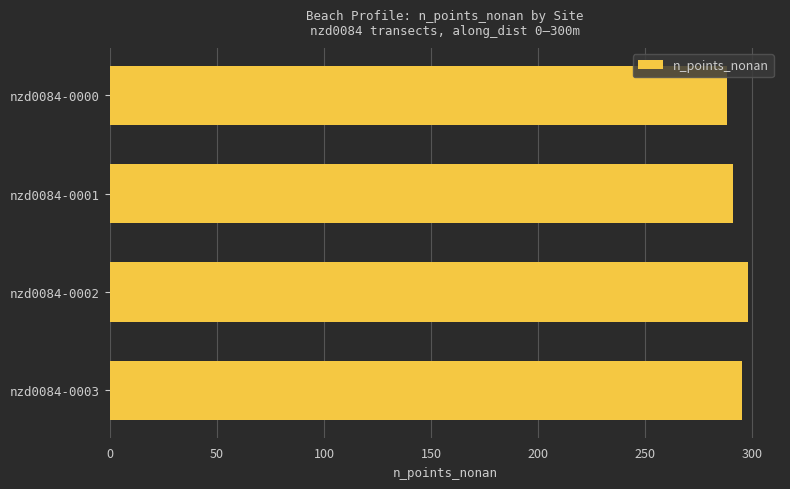

What is the average value?

293